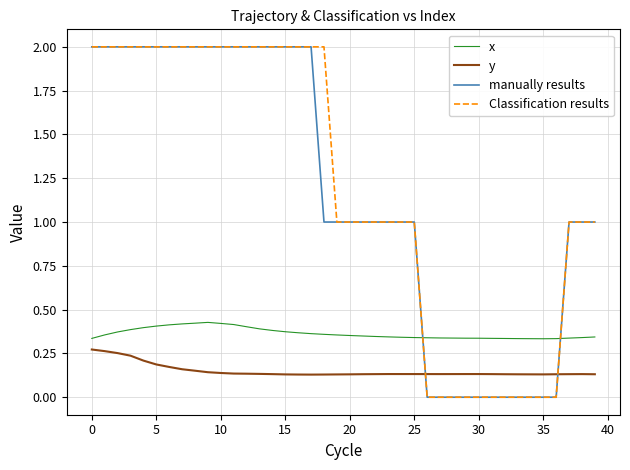

How many lines are shown in the chart?

4